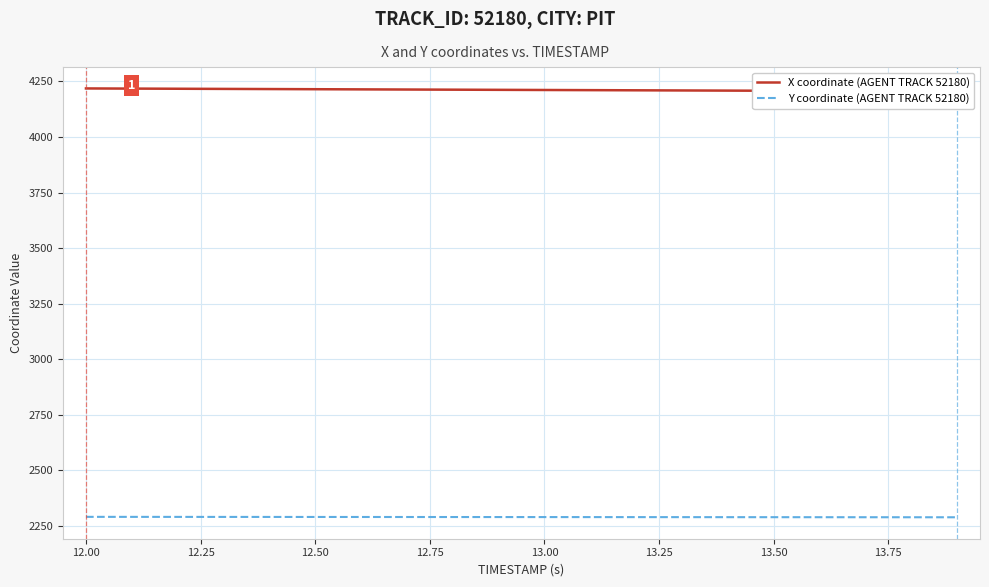

The X coordinate (AGENT TRACK 52180) series shows 6265.2 at 13.50. True or false?

False